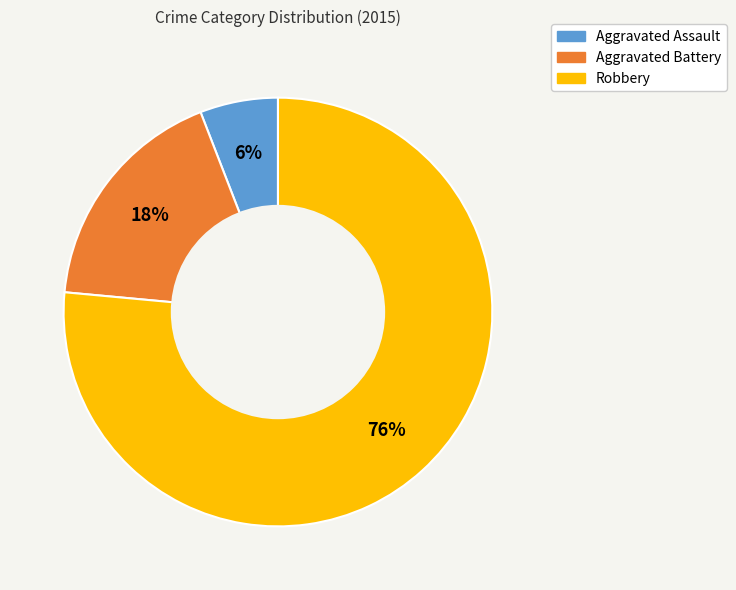

Which has a higher value, Aggravated Assault or Robbery?

Robbery